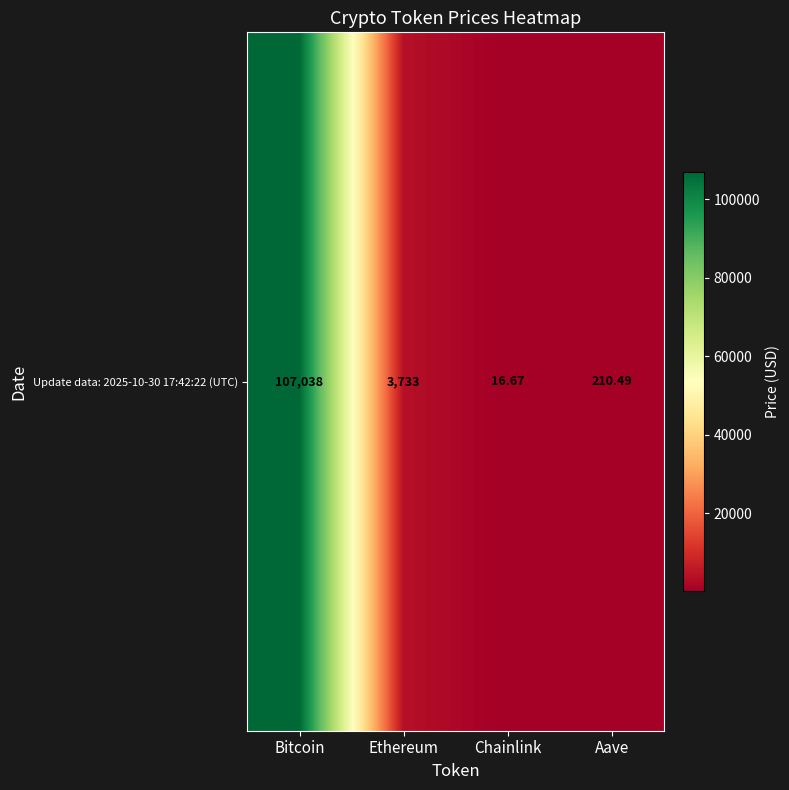

What is the maximum value shown in the chart?

107038.0